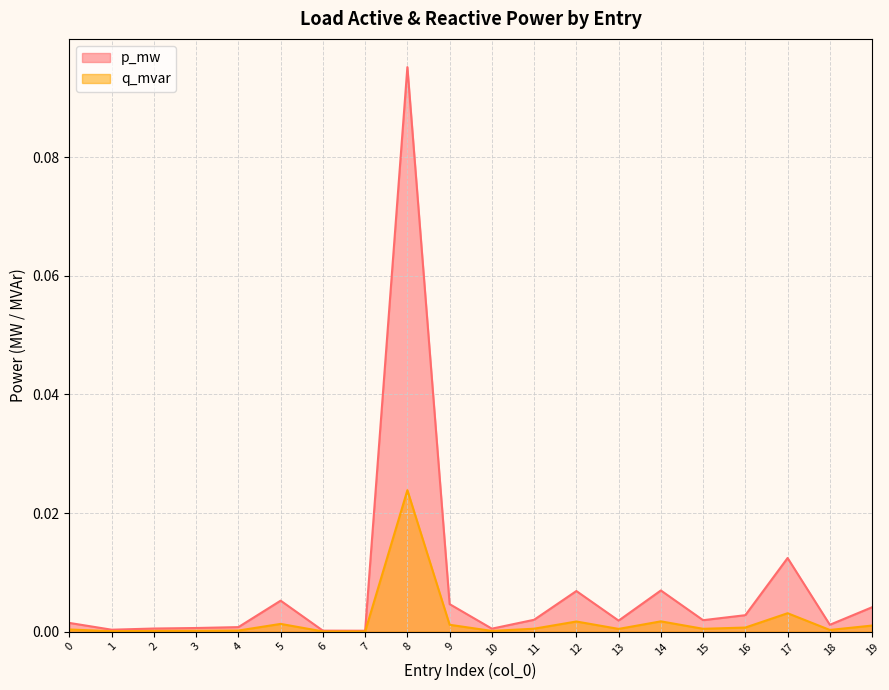

The q_mvar series shows 0.0 at 18. True or false?

True